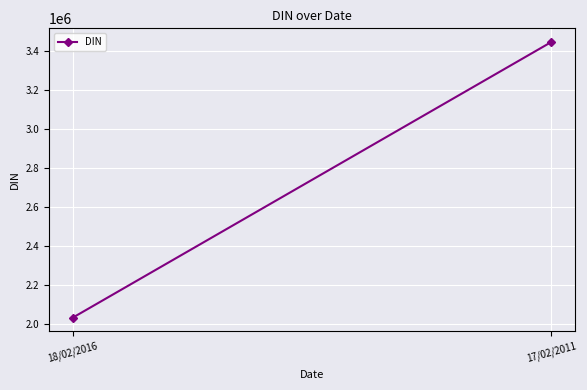

True or false: the data shows 2032853 at 18/02/2016.

True